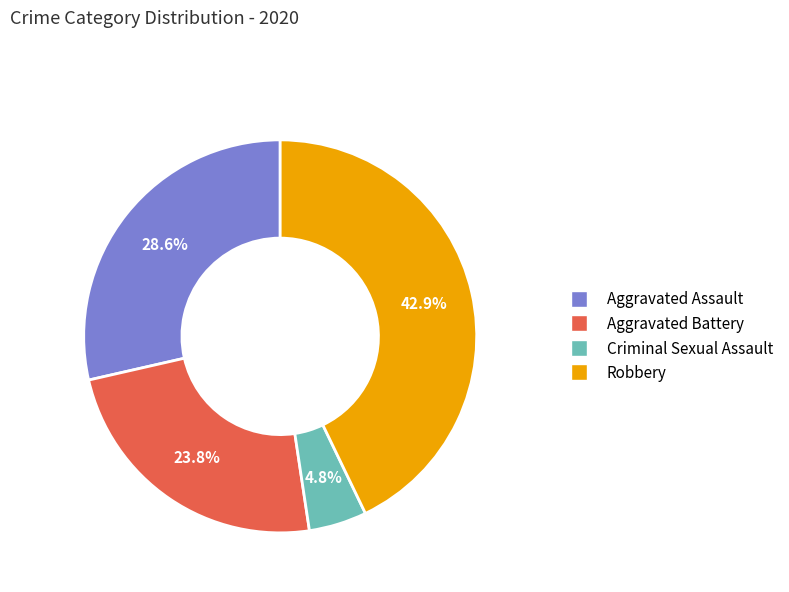

Is there a majority slice in this chart?

No